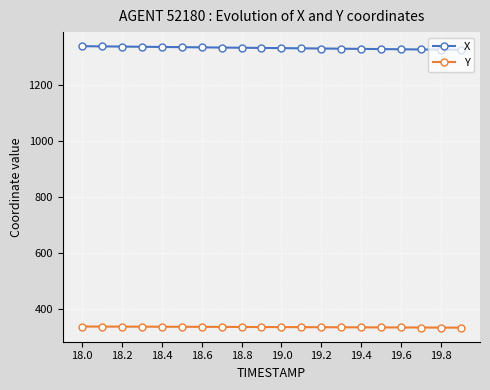

What is the lowest value of the X series?

1327.2